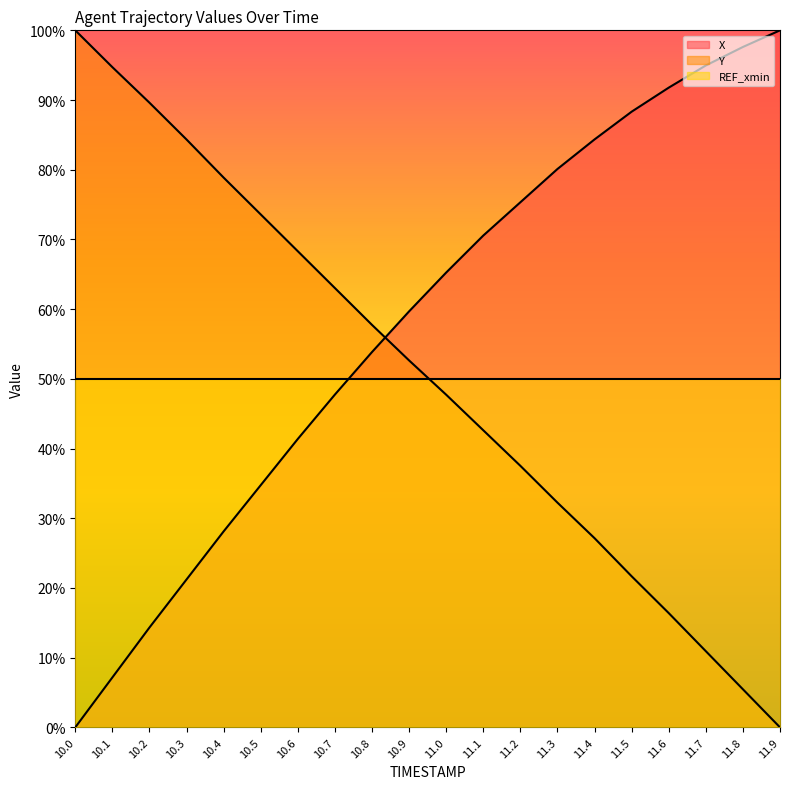

The X series shows 32.9 at 10.8. True or false?

False